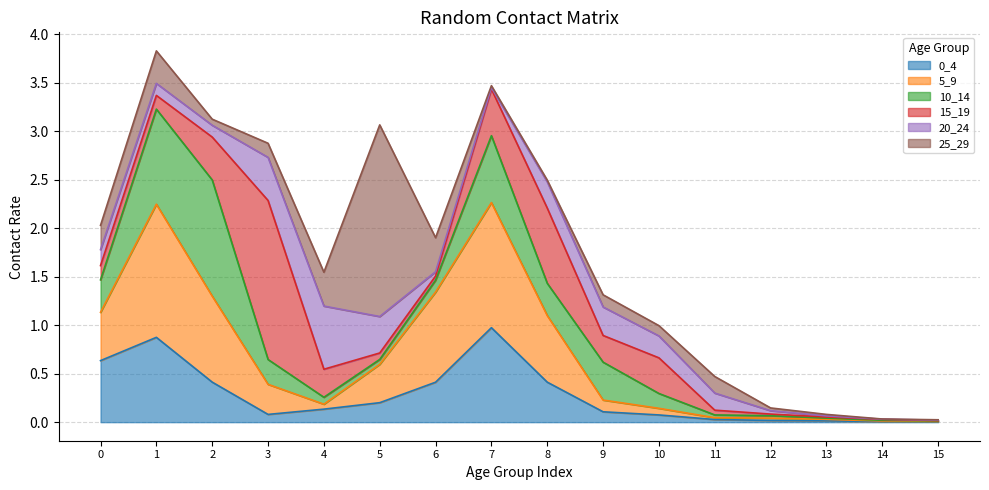

Which has a higher value, 12 or 7?

7